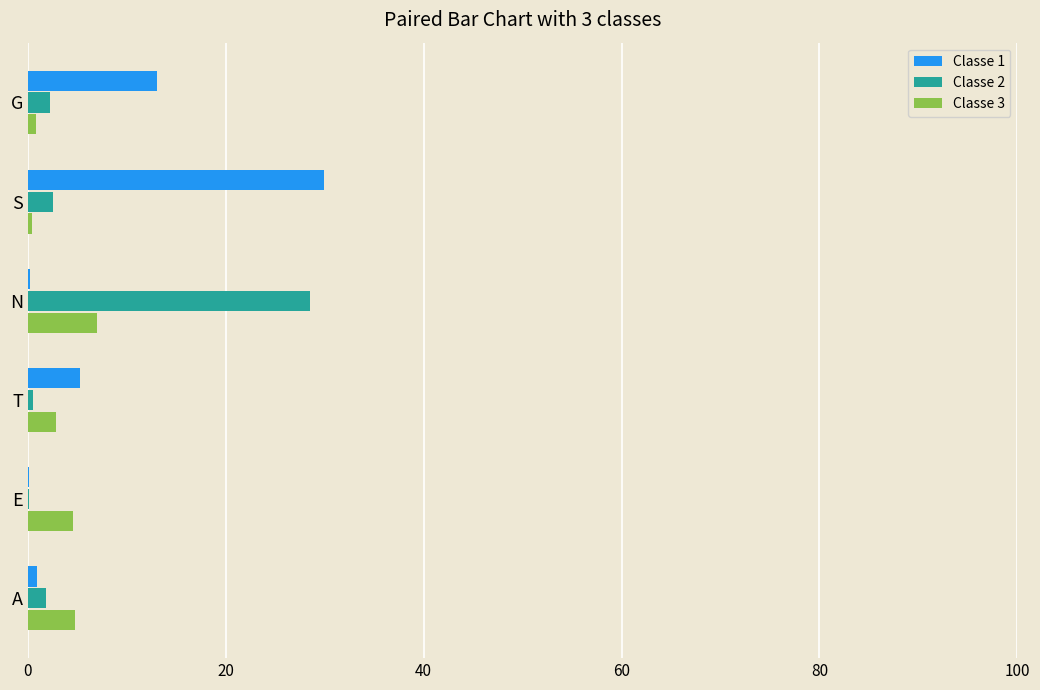

What is the maximum value shown in the chart?

29.9